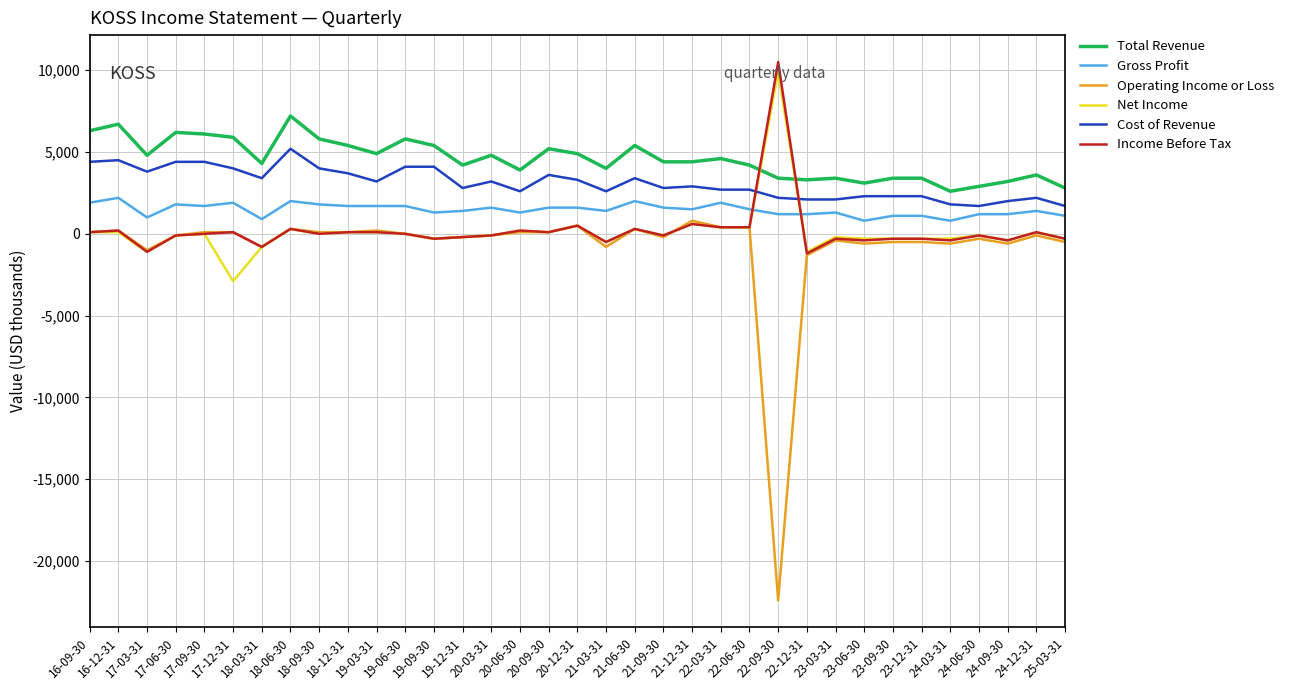

Which series has the largest total across all categories?

Total Revenue